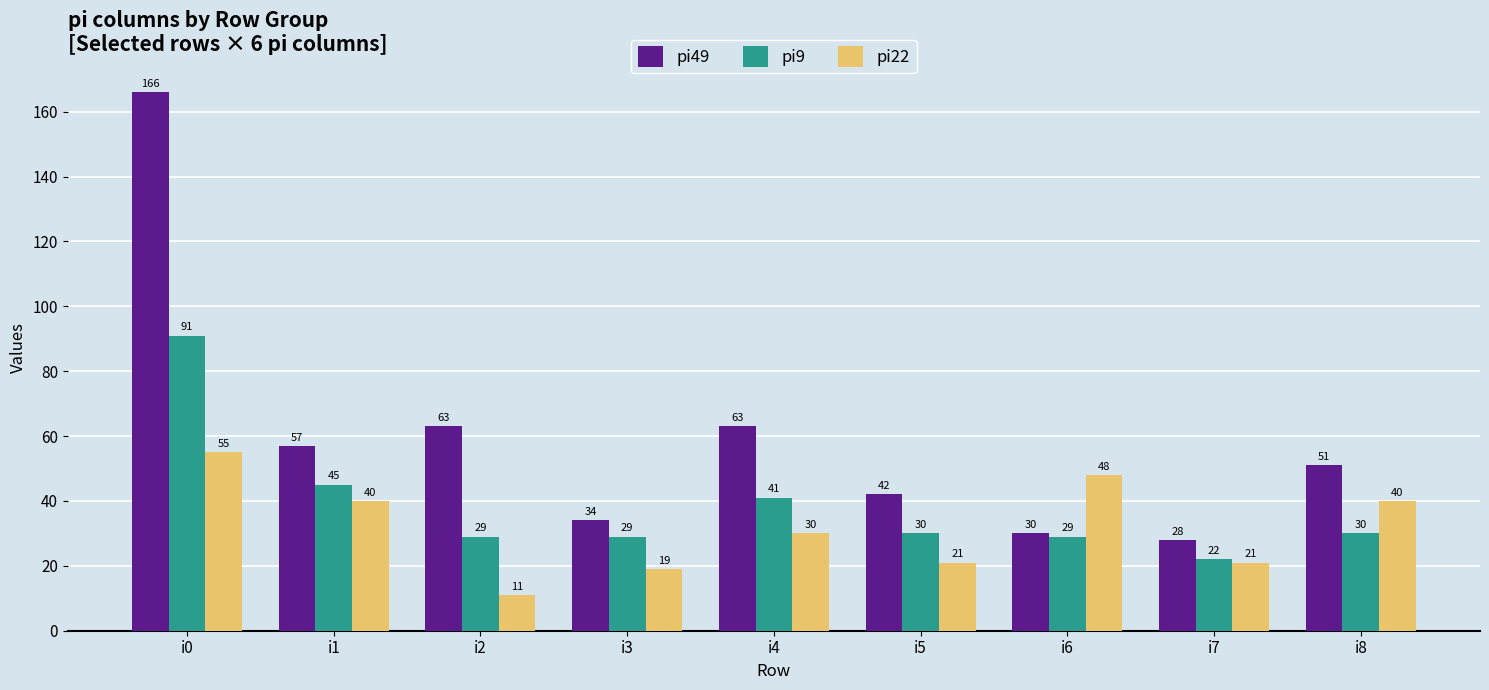

What is the value of the pi22 bar at the 6th from the left?

21